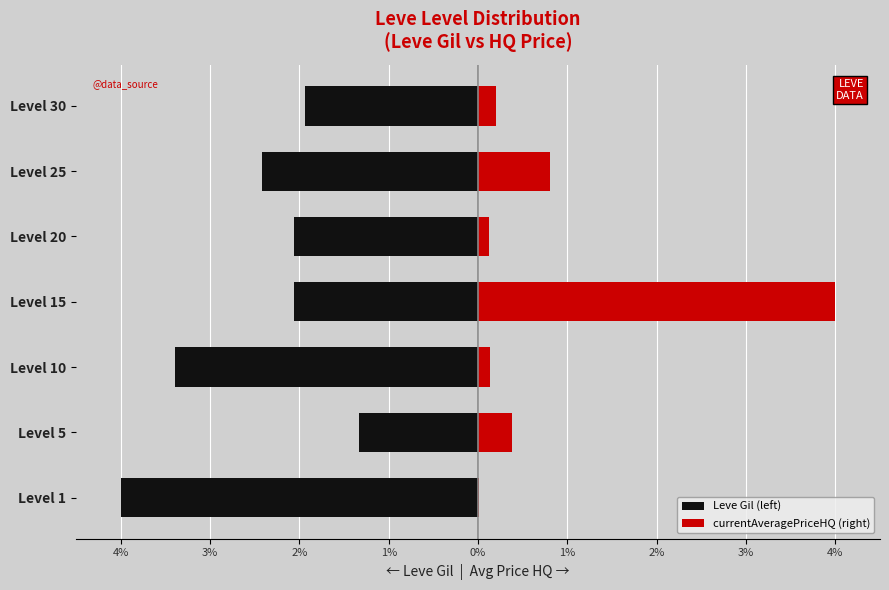

Rank the series by their average value, from lowest to highest.

Leve Gil (left), currentAveragePriceHQ (right)